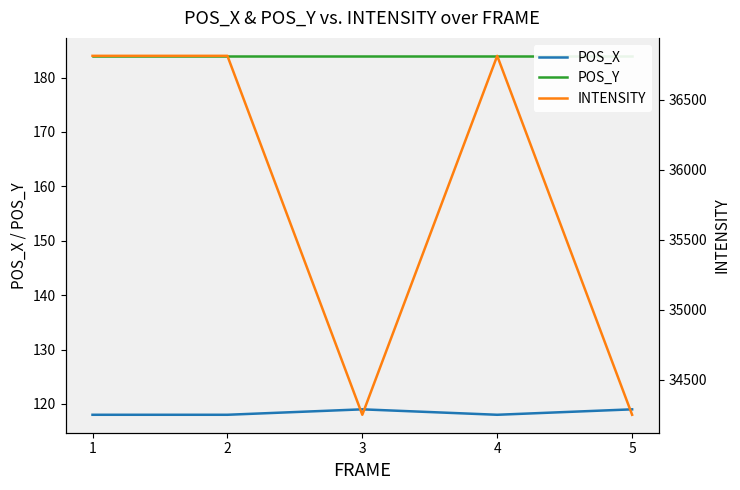

Reading right to left, what are all the values shown in this chart?

POS_X: 5=119.0	4=118.0	3=119.0	2=118.0	1=118.0
POS_Y: 5=184.0	4=184.0	3=184.0	2=184.0	1=184.0
INTENSITY: 5=34251.8	4=36812.8	3=34251.8	2=36812.8	1=36812.8